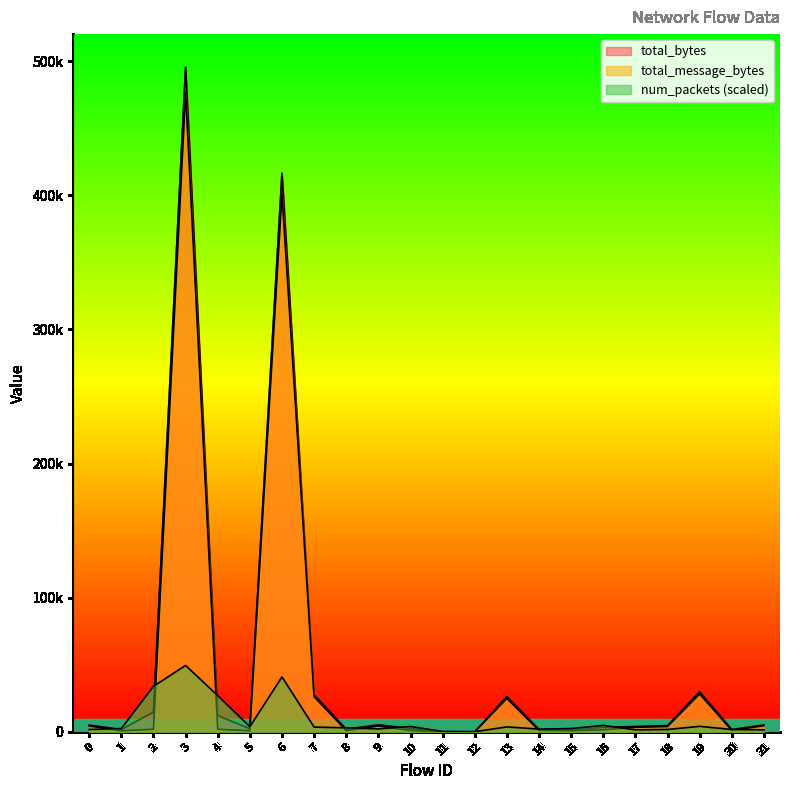

At which label is total_message_bytes closest to 238360?

6